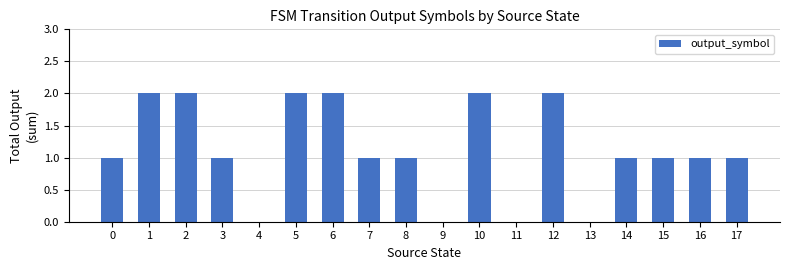

Between 5 and 11, which is larger?

5